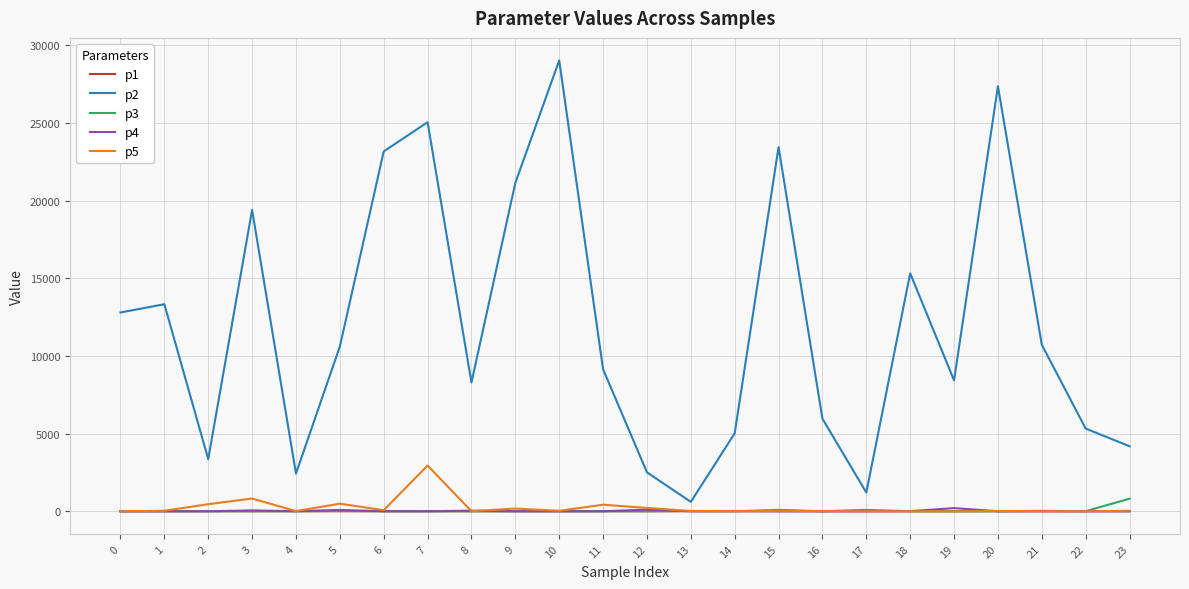

What is the difference between the highest and lowest values at 23?

4186.2